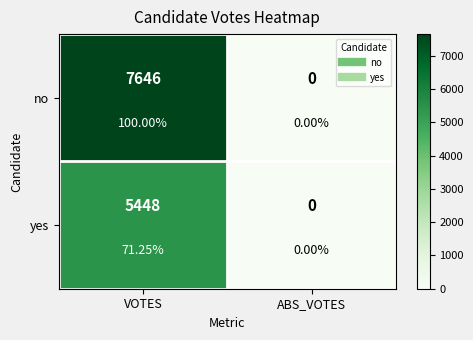

At how many categories does at least one series exceed 3667?

1